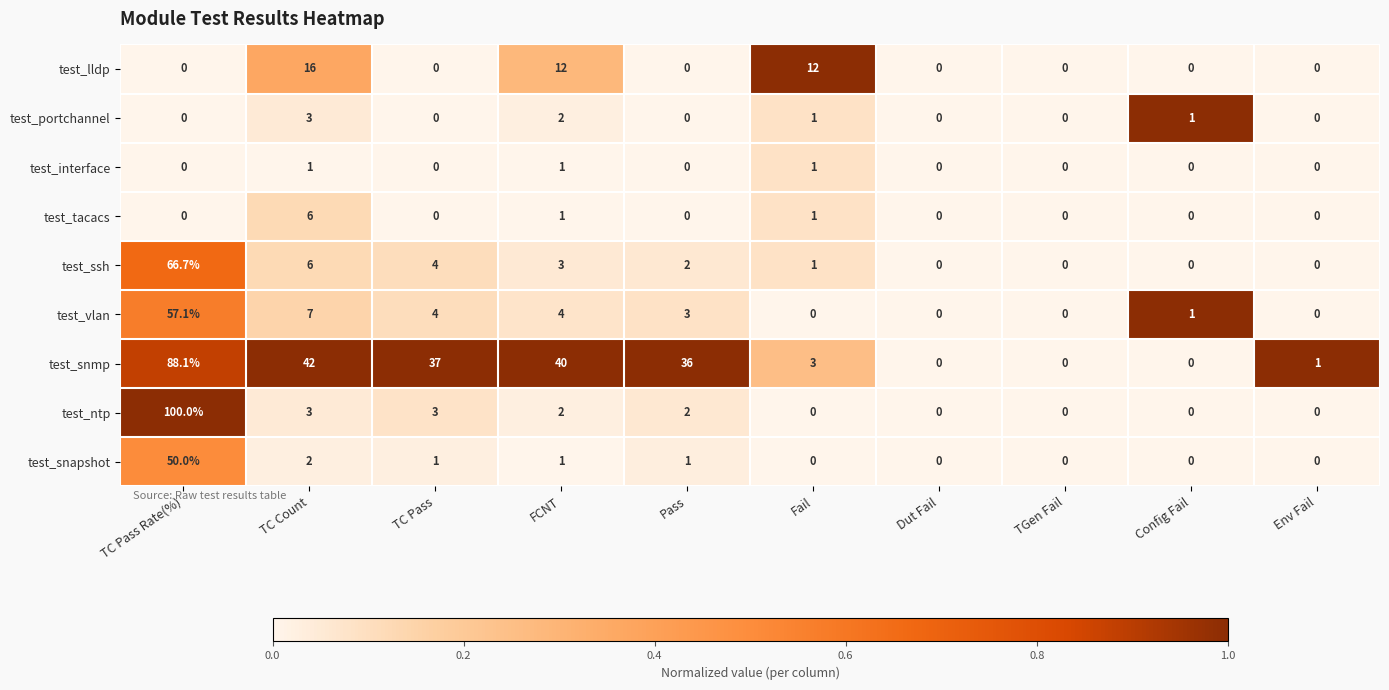

What is the total value across all series at TC Count?

86.0